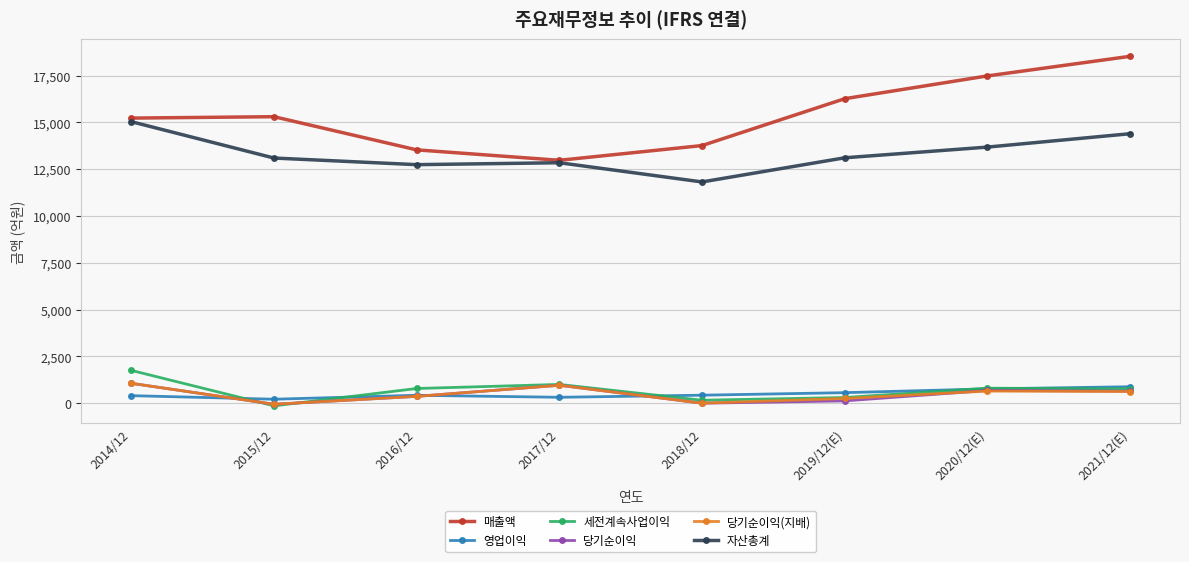

Is it true that 당기순이익 equals 675 at 2020/12(E)?

True